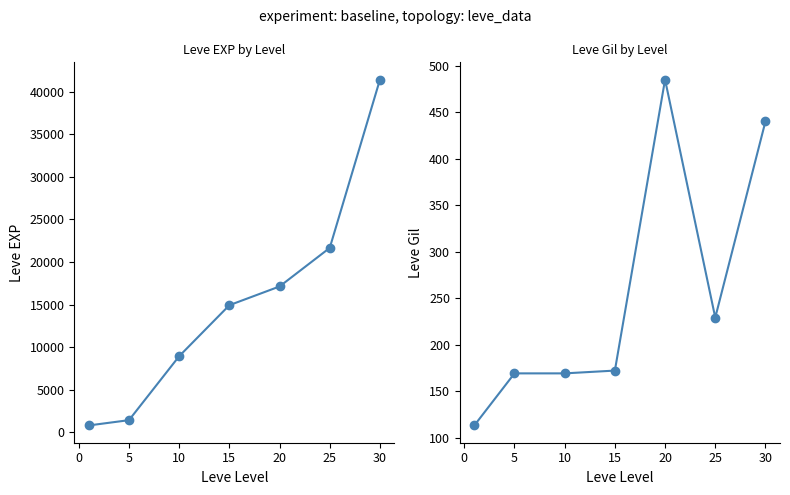

What is the difference between the second highest and minimum values in the Leve EXP series?

20850